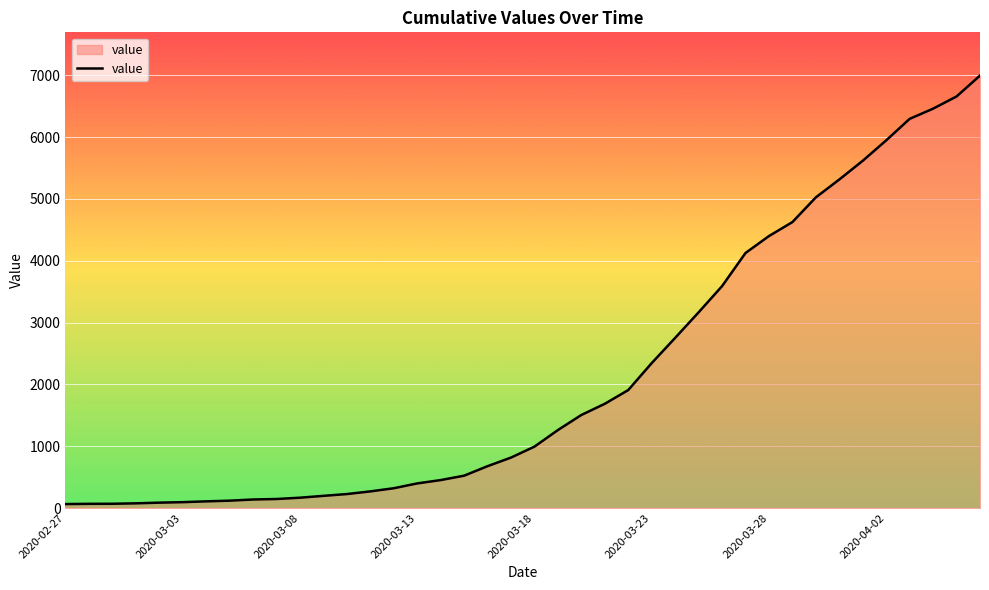

What is the difference between the maximum and minimum values?

6931